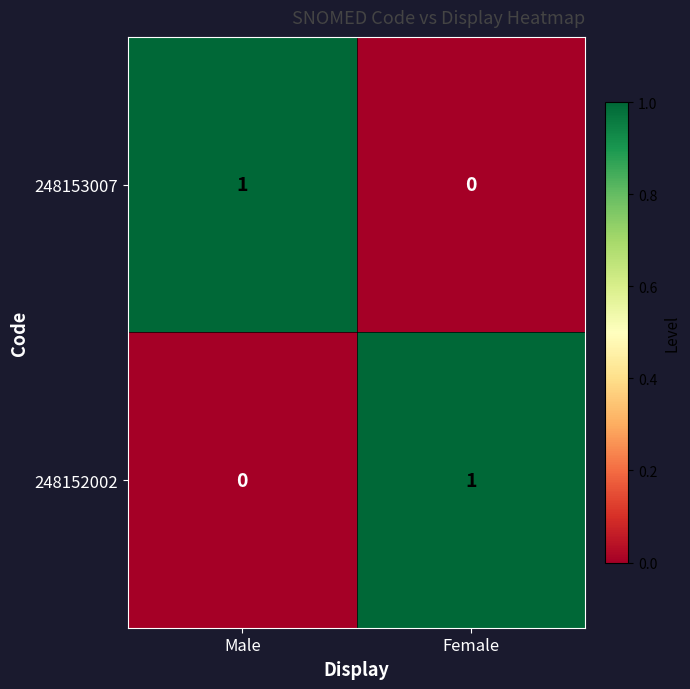

At which label does 248153007 reach its minimum?

Female